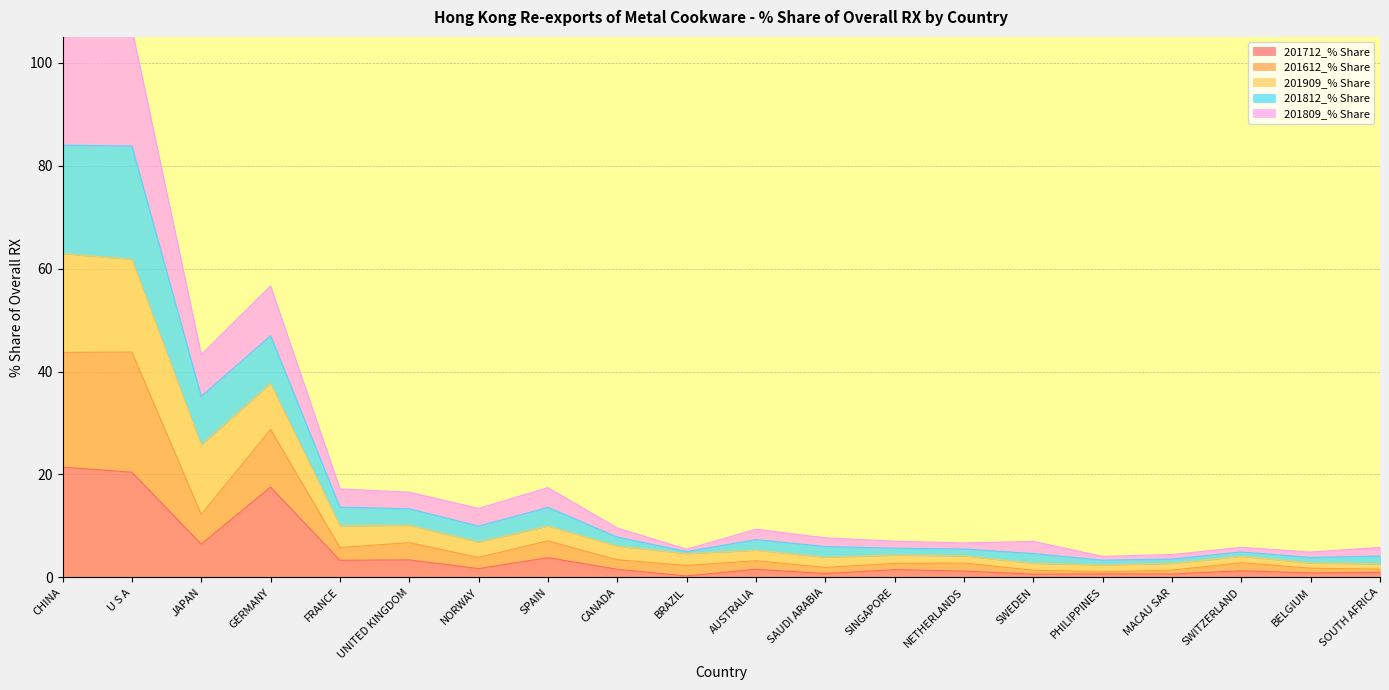

At which category is the sum across all series the highest?

U S A